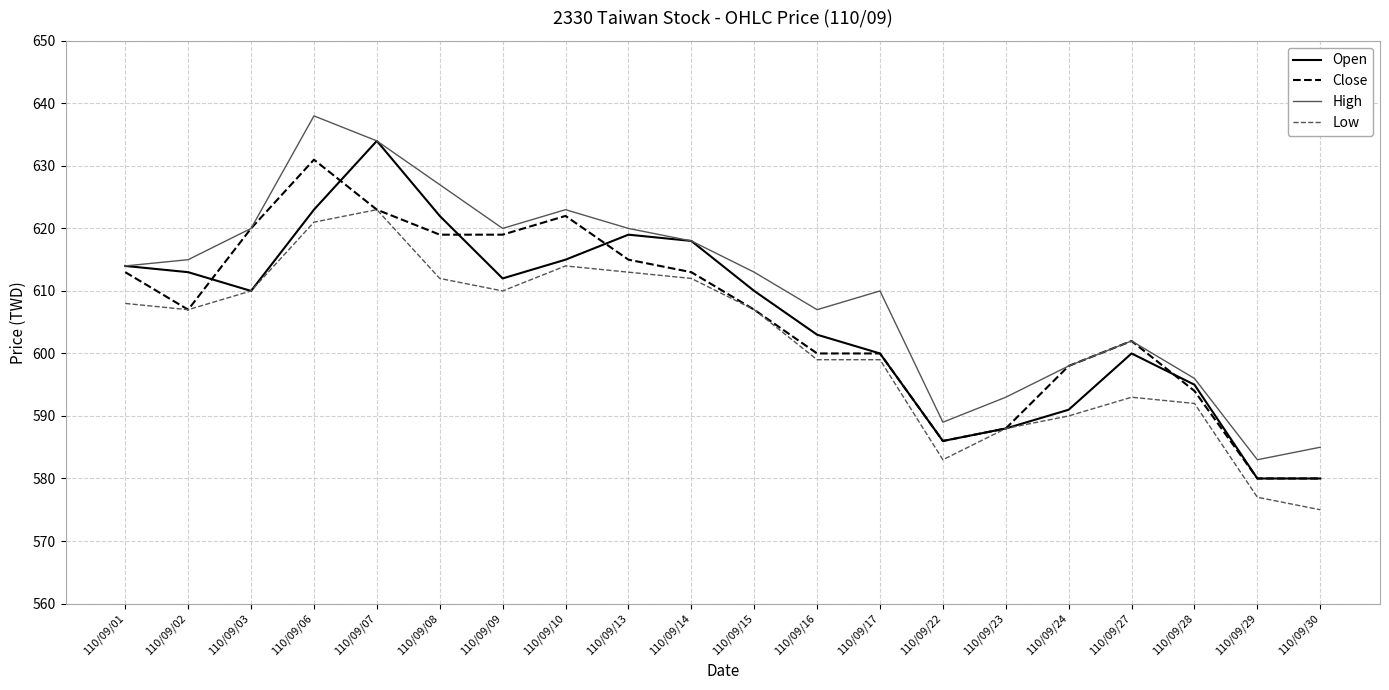

What is the maximum value shown in the chart?

638